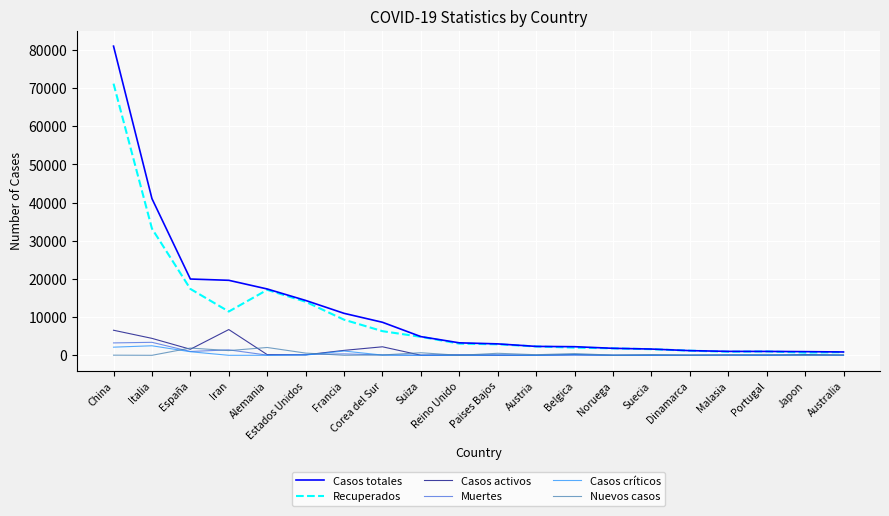

True or false: Nuevos casos has a value of 1903 at España.

True